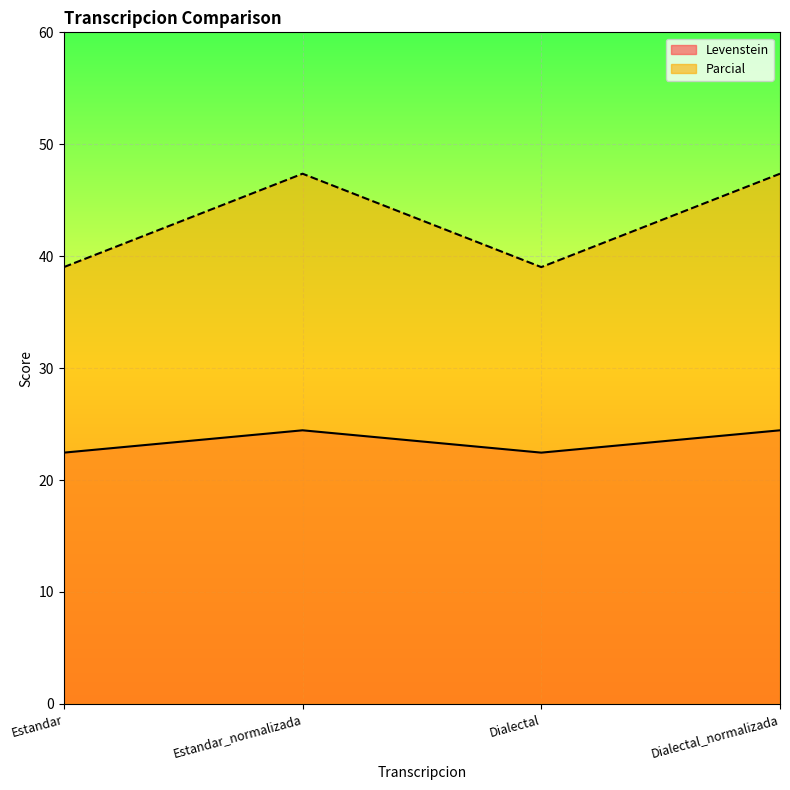

True or false: Levenstein and Parcial intersect in this chart.

False